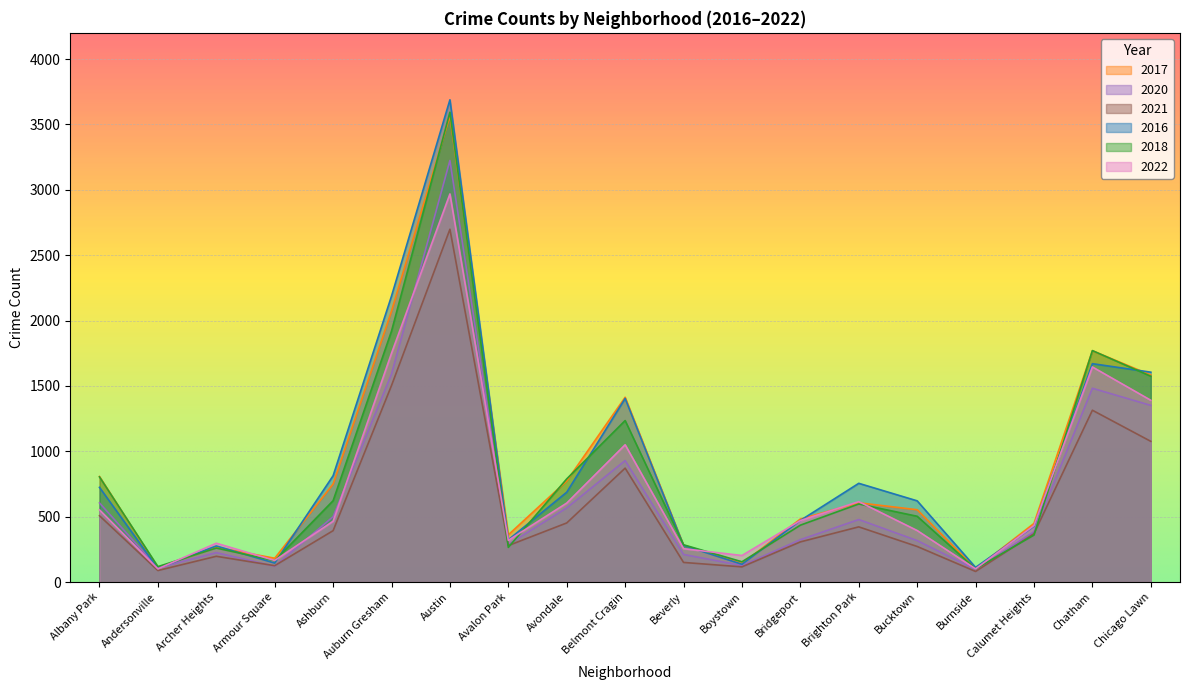

What is the total value across all series at Archer Heights?

1521